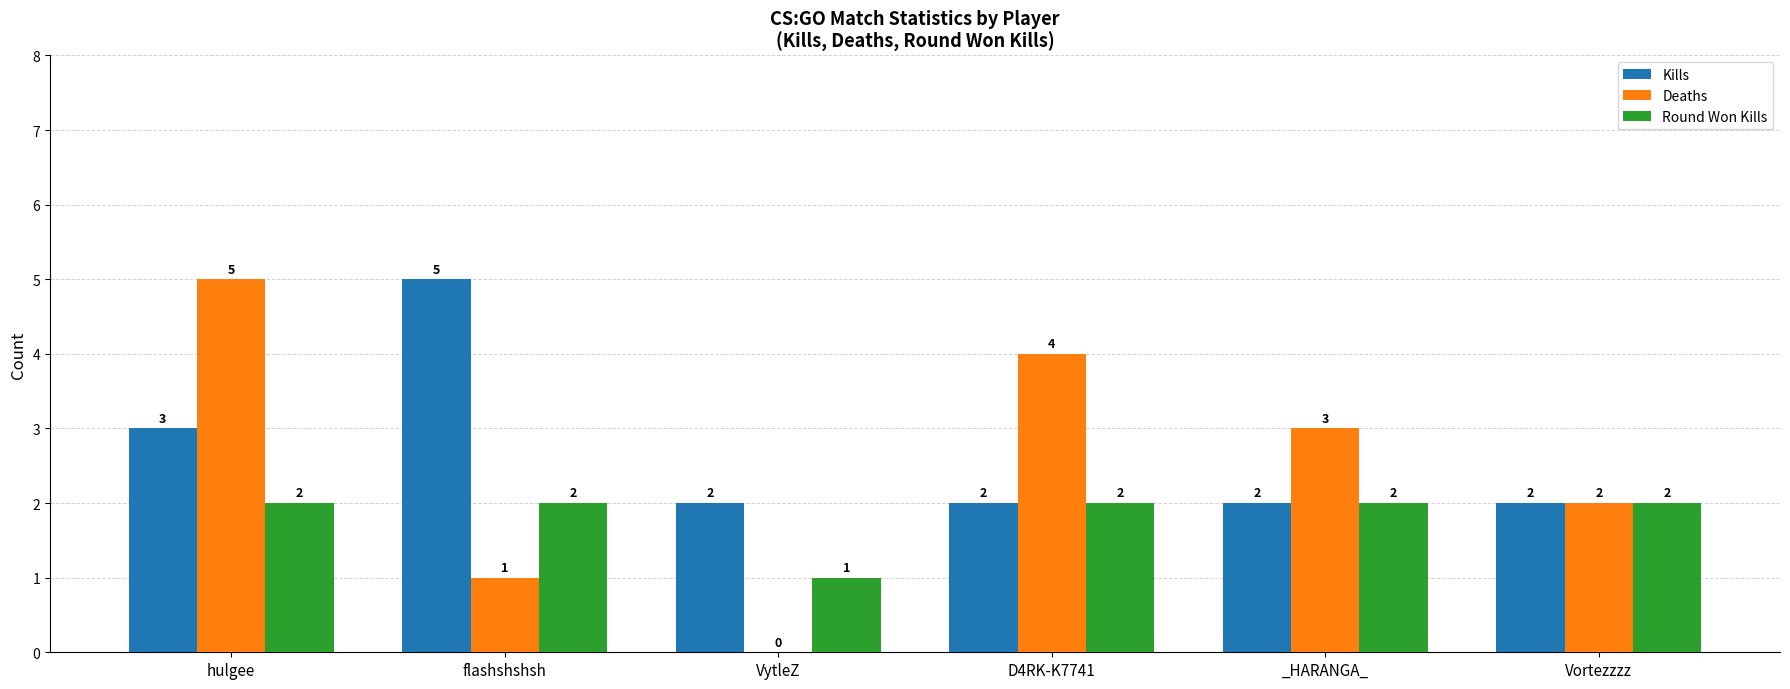

At which label does Kills reach its peak?

flashshshsh